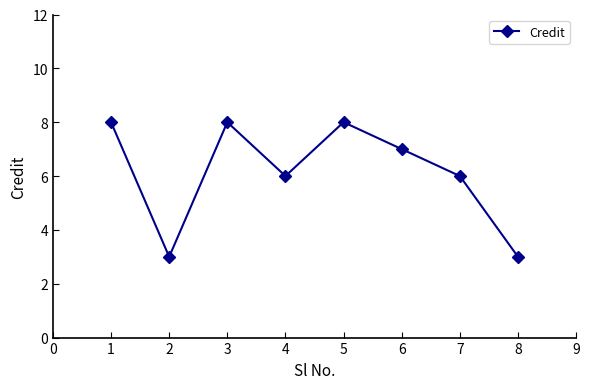

How many data points does each series have?

8